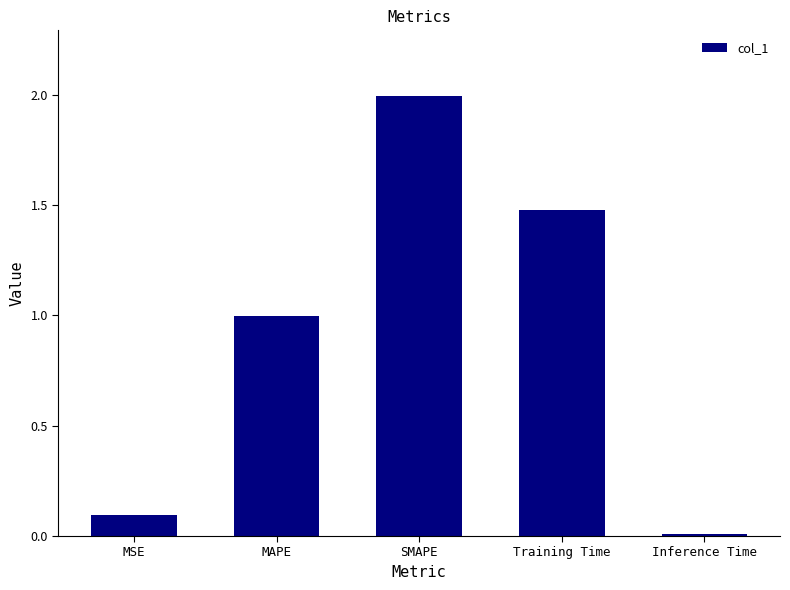

How many categories are shown in the chart?

5